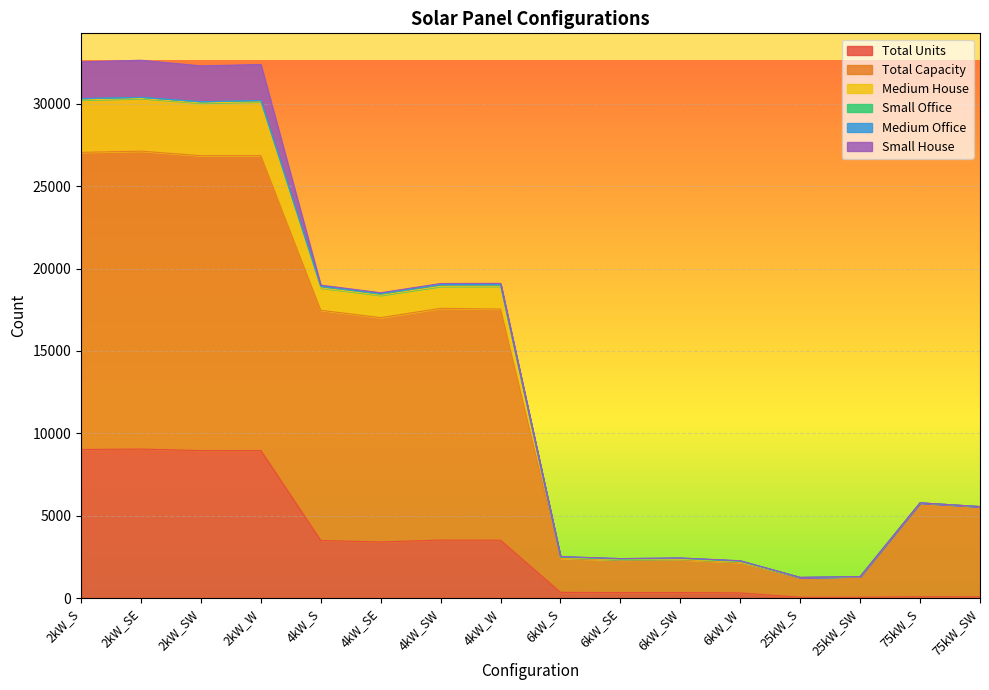

Which category has the lowest value in the Total Units series?

25kW_S